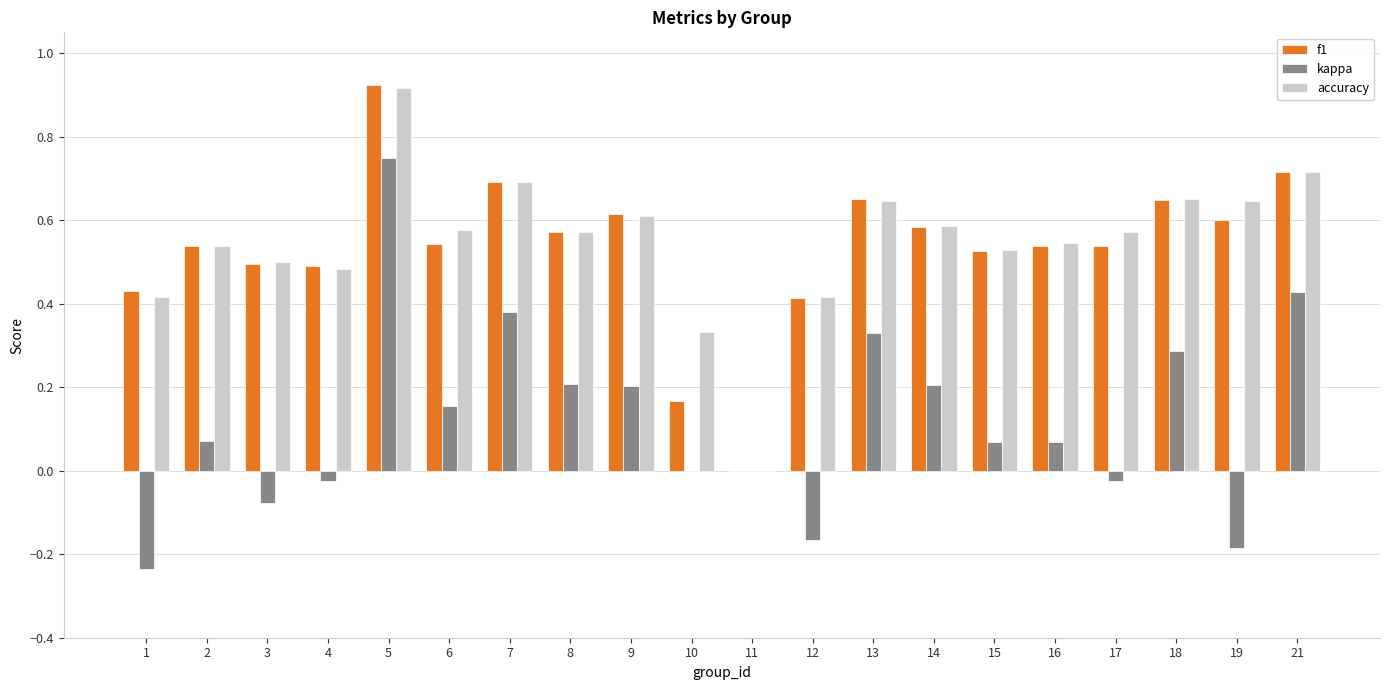

Which category has the highest value in the accuracy series?

5